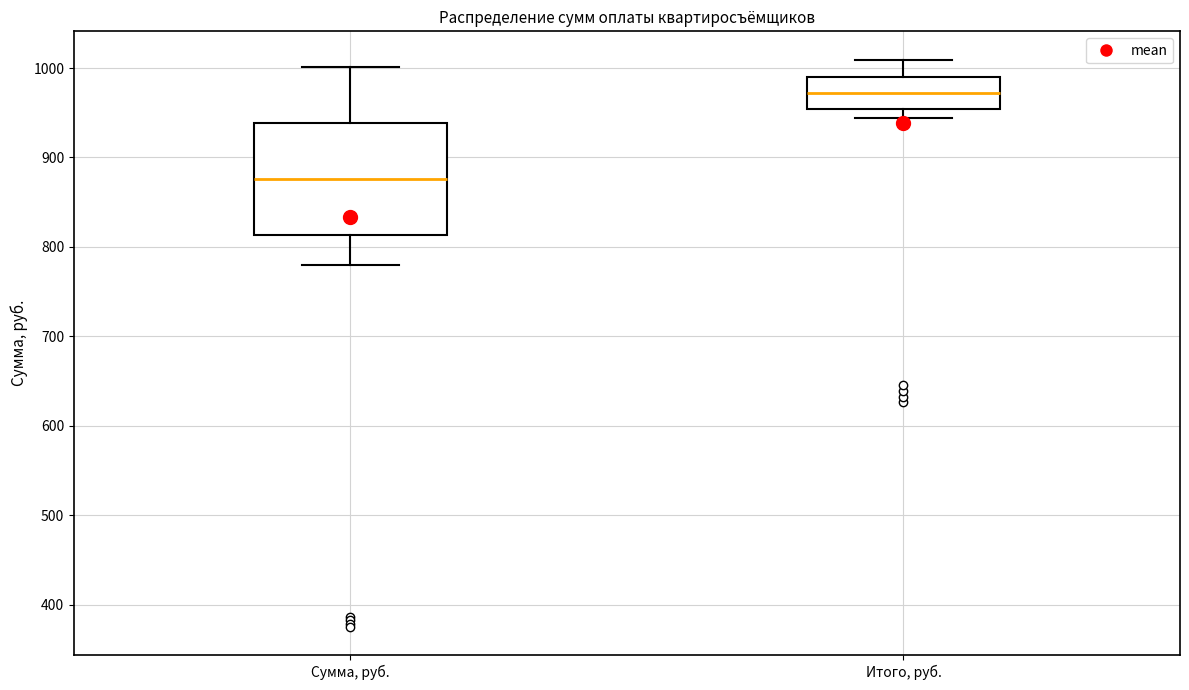

Which box is the tallest, from its lower edge to its upper edge?

Сумма, руб.